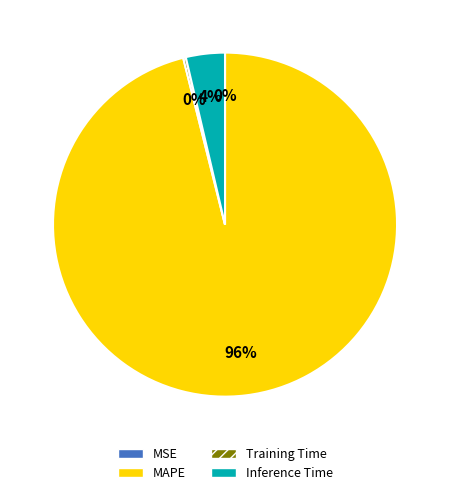

What is the largest slice in the pie chart?

MAPE